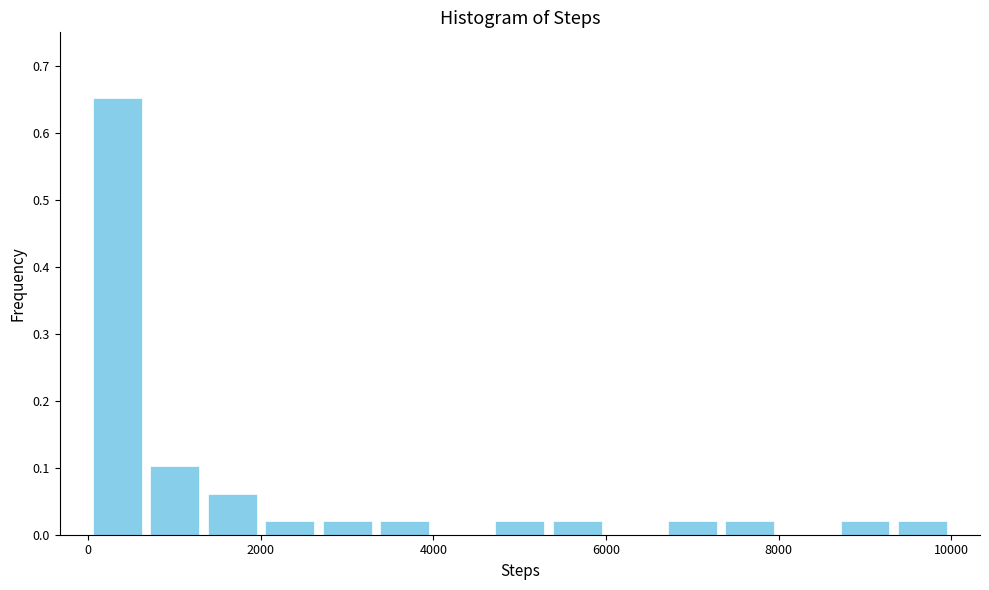

Around what value on the x-axis is the tallest bar? Give the approximate position of its centre, as read against the axis.

400